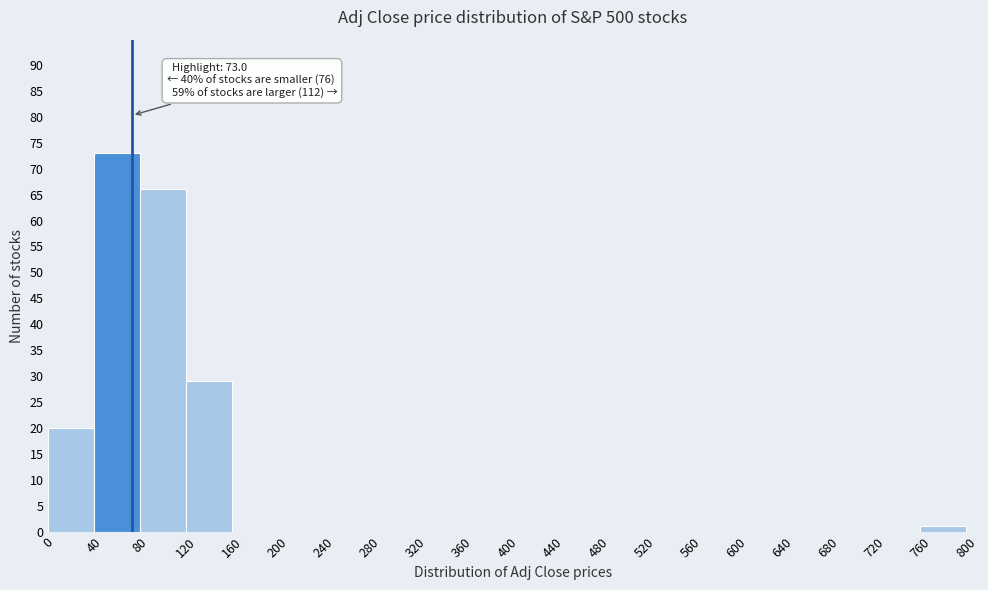

Which range on the x-axis has the tallest bar?

40 to 80